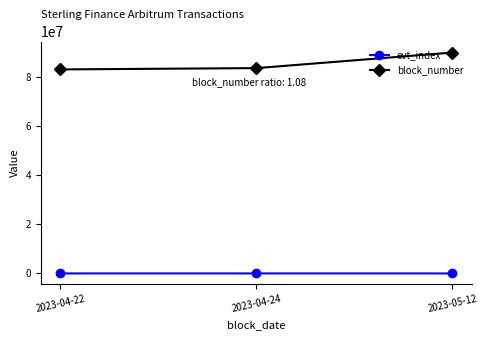

What are all the series names shown in the legend?

evt_index, block_number